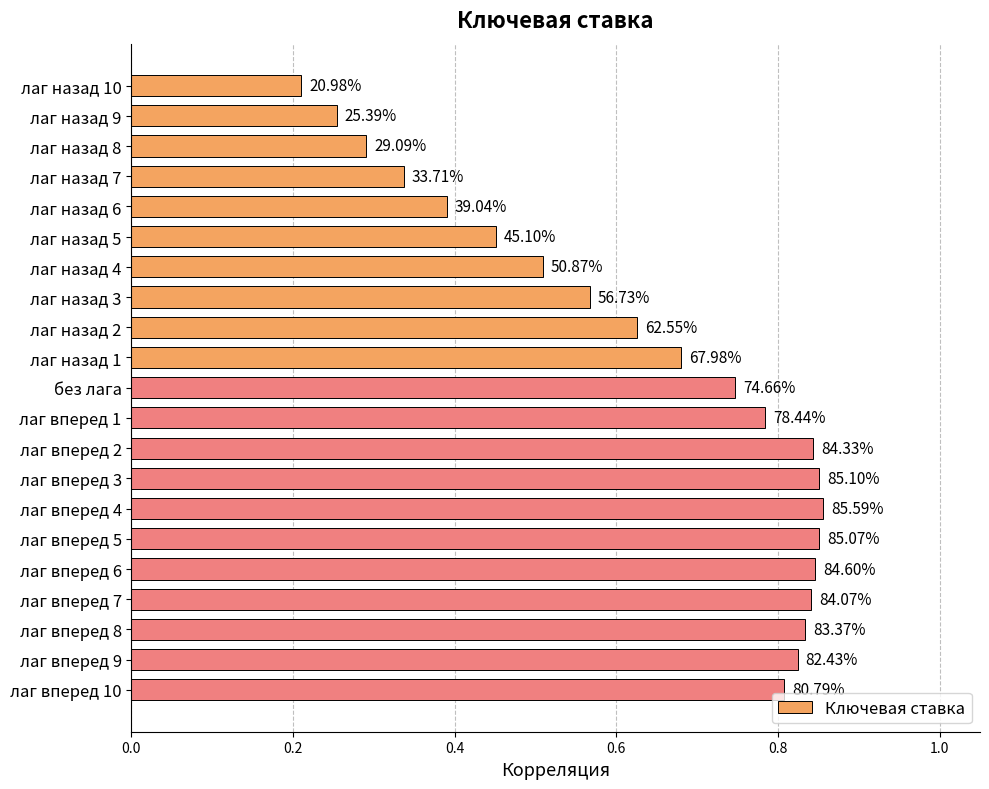

Does the chart contain any negative values?

No